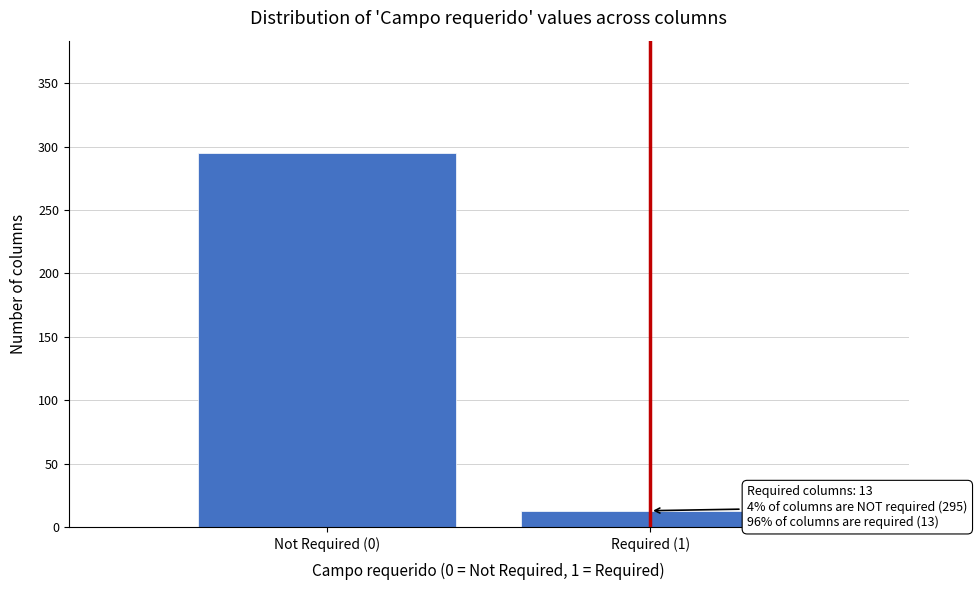

Reading right to left, list all the values displayed in this chart.

Required (1)=13	Not Required (0)=295